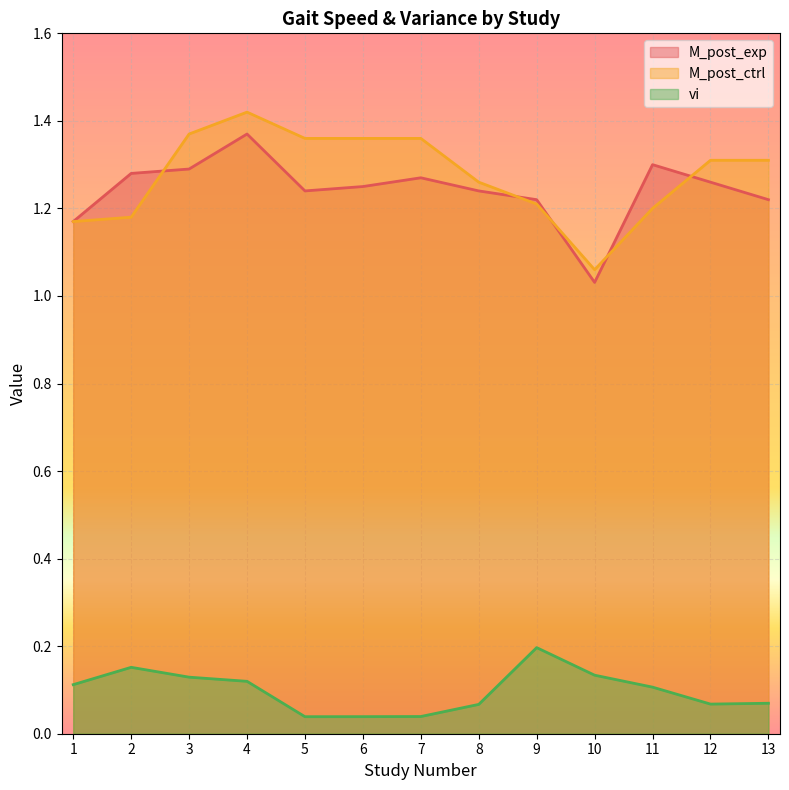

What value does the M_post_ctrl series have at 1?

1.2